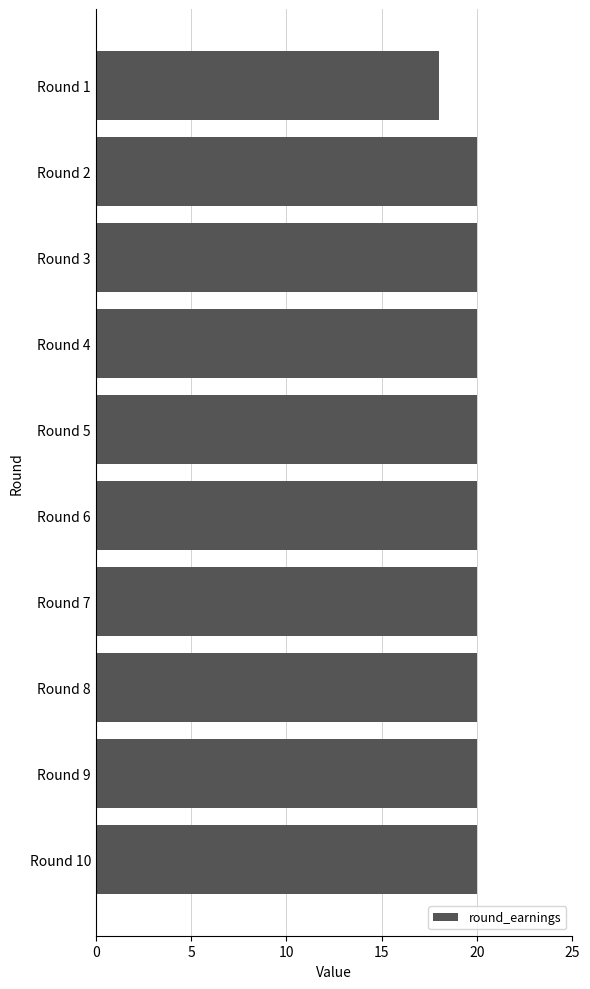

Is it true that the value at Round 2 is 20?

True